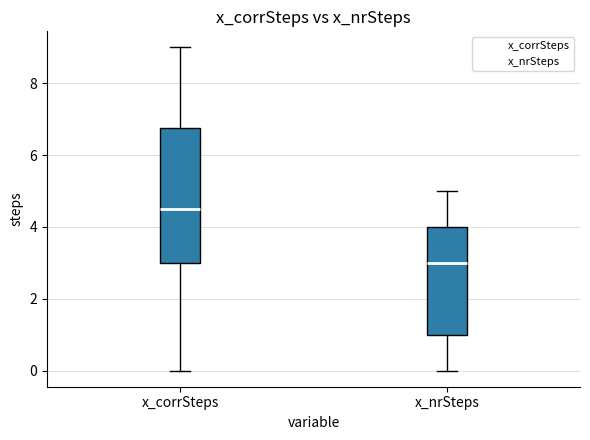

Which box has the highest median line?

x_corrSteps